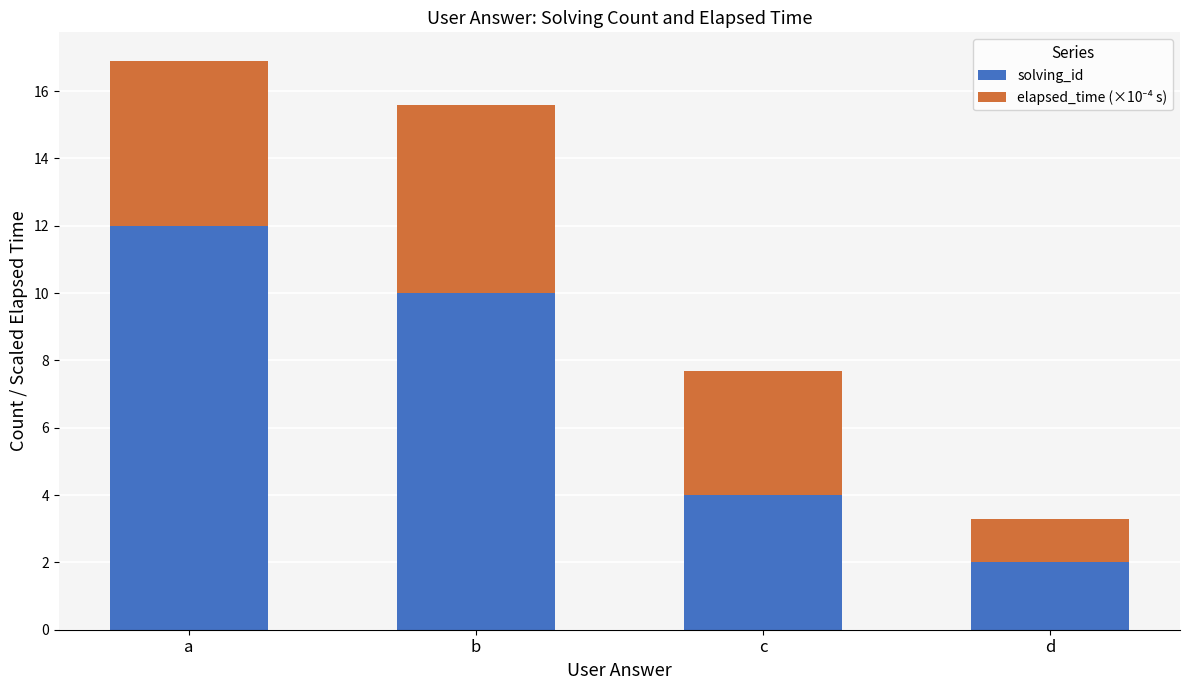

List the labels in order of solving_id value, largest first.

a, b, c, d